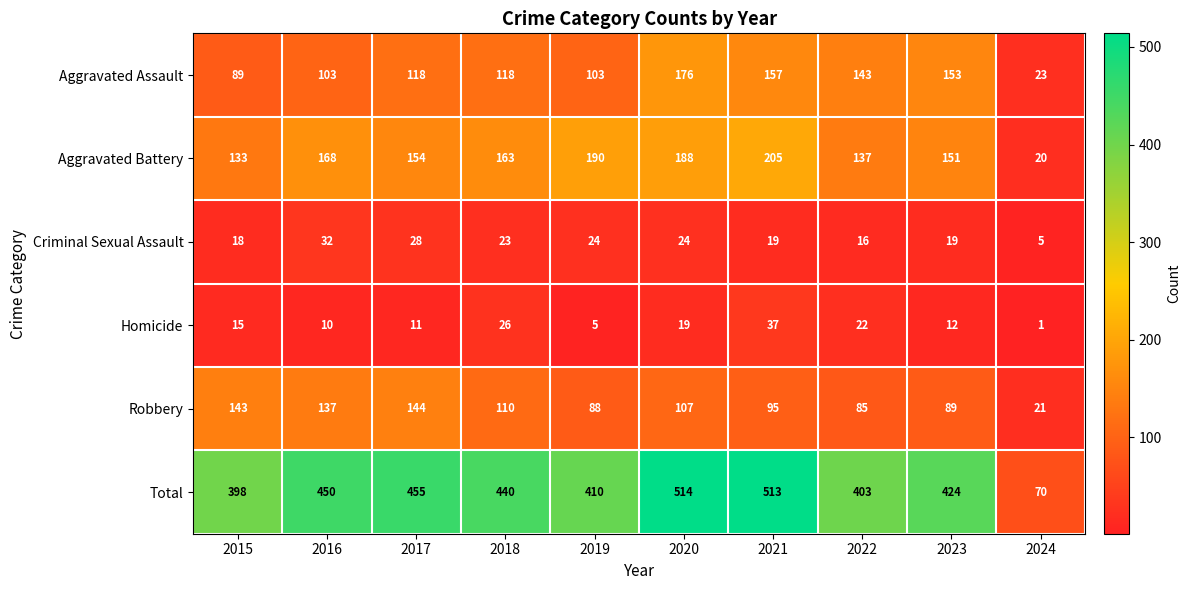

Where does the Aggravated Battery series first go above 163?

2016